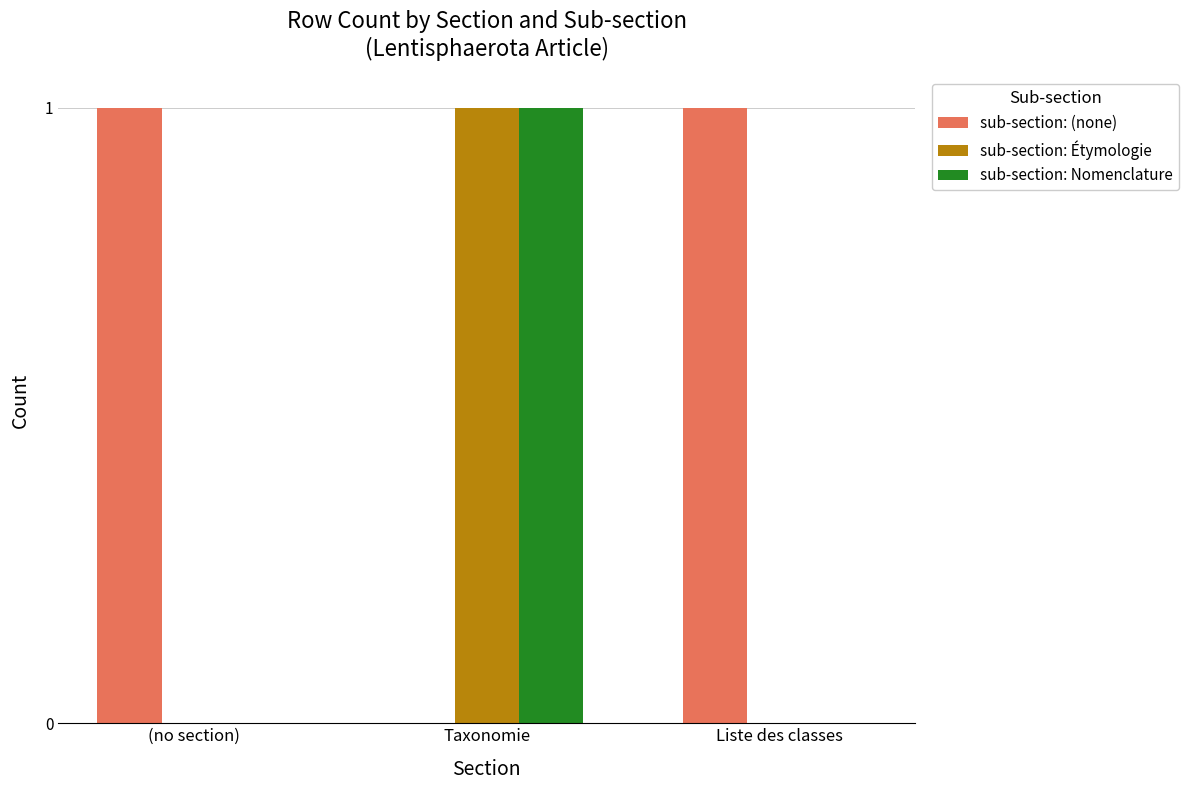

How many categories are shown in the chart?

3